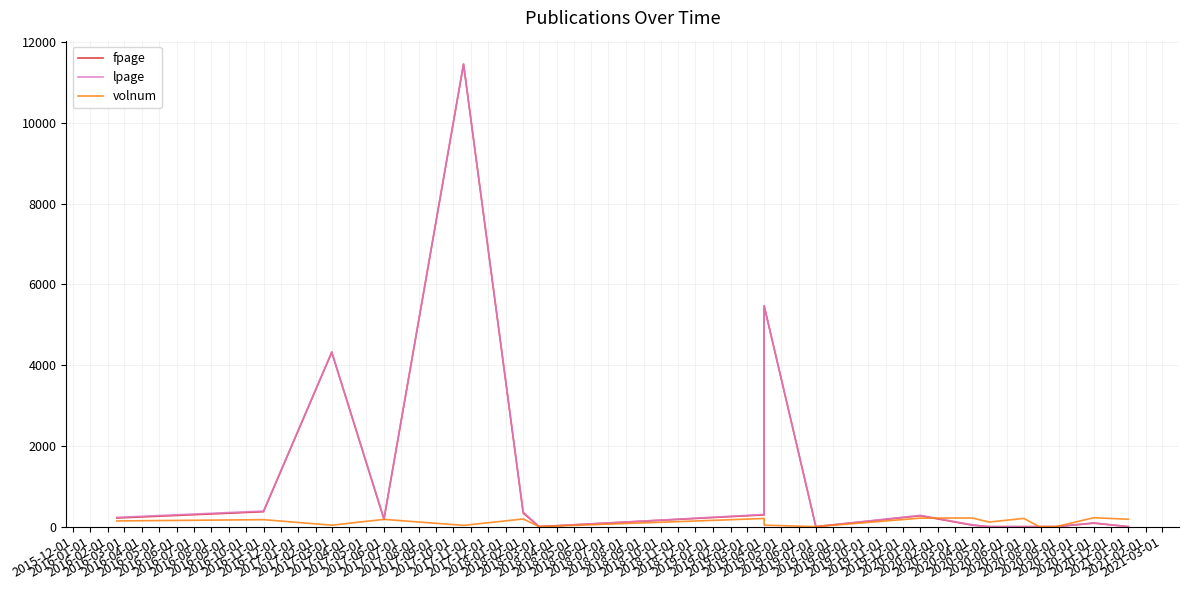

True or false: lpage and fpage cross at least once.

False